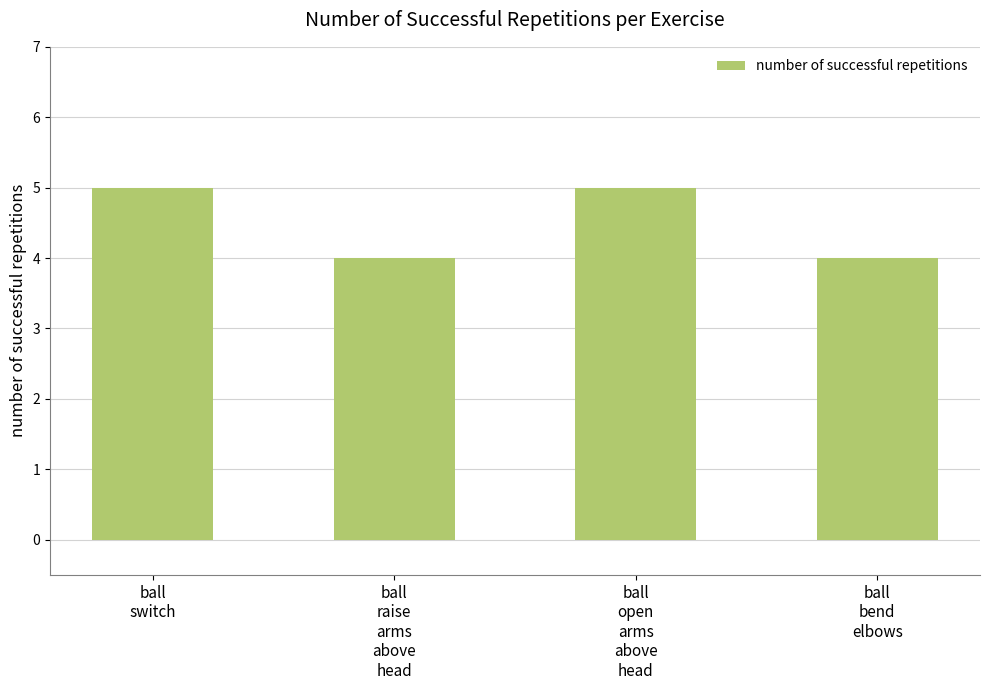

What is the difference between the second highest and second lowest values?

1